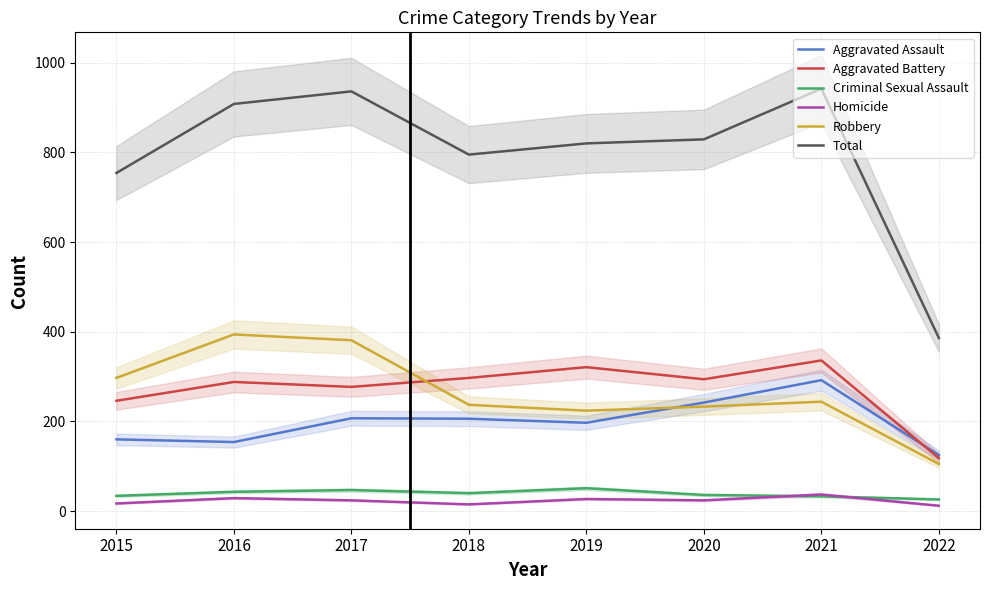

Which series has the largest total across all categories?

Total